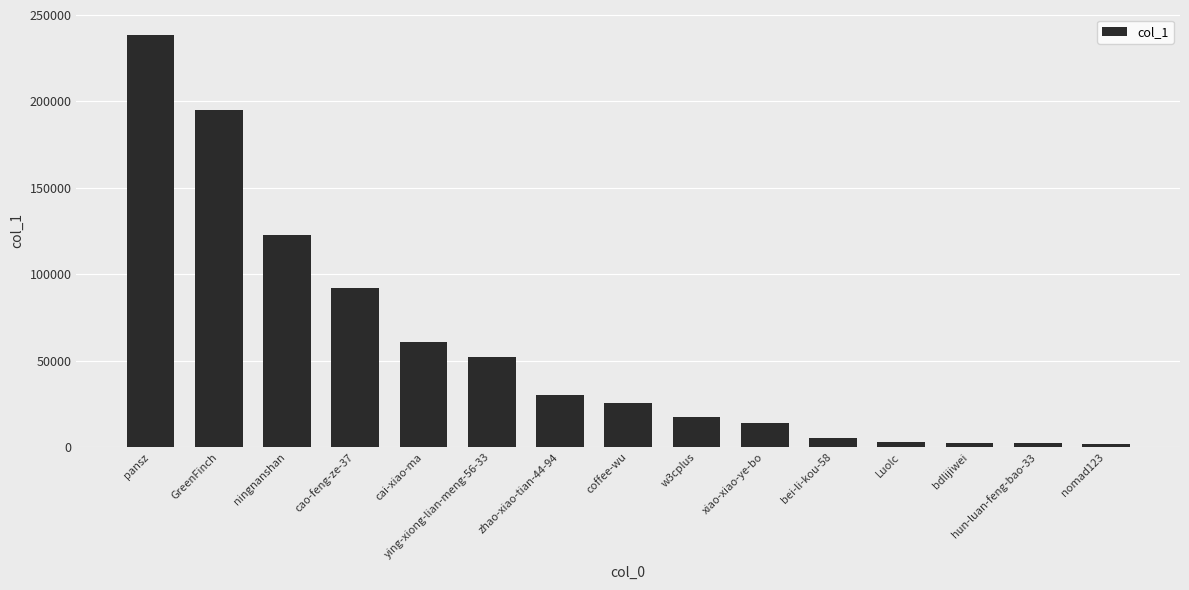

What is the label of the 7th bar from the right?

w3cplus